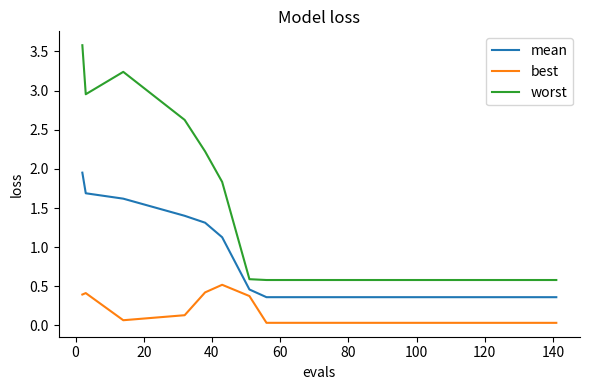

Which series has the largest range (max minus min)?

worst